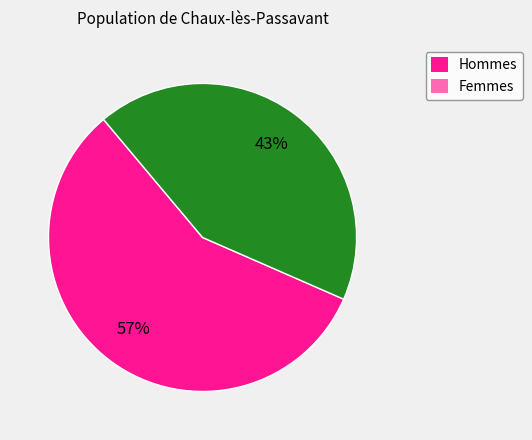

Is there a majority slice in this chart?

Yes